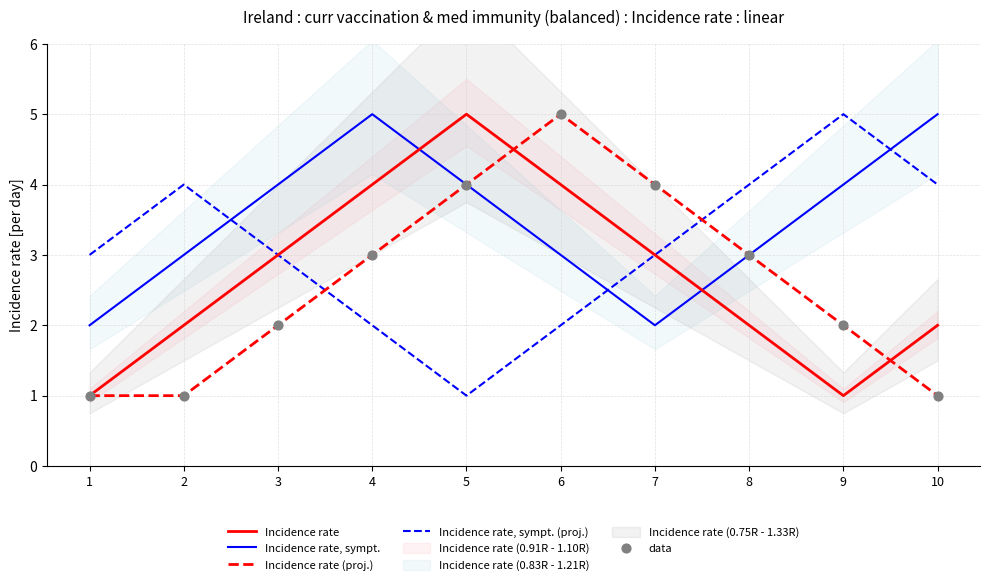

At how many categories does at least one series exceed 1?

10